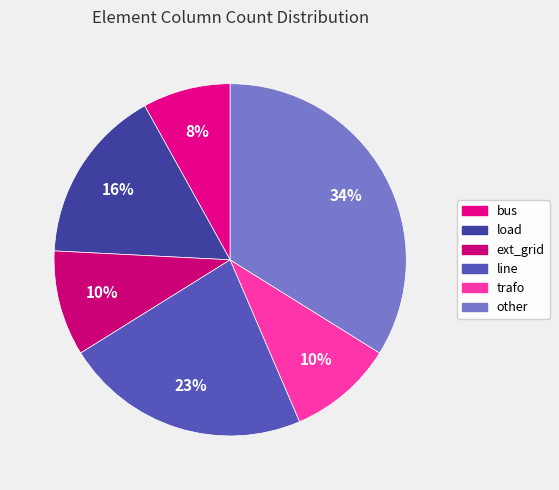

What percentage is the other slice, to the nearest percent?

34%